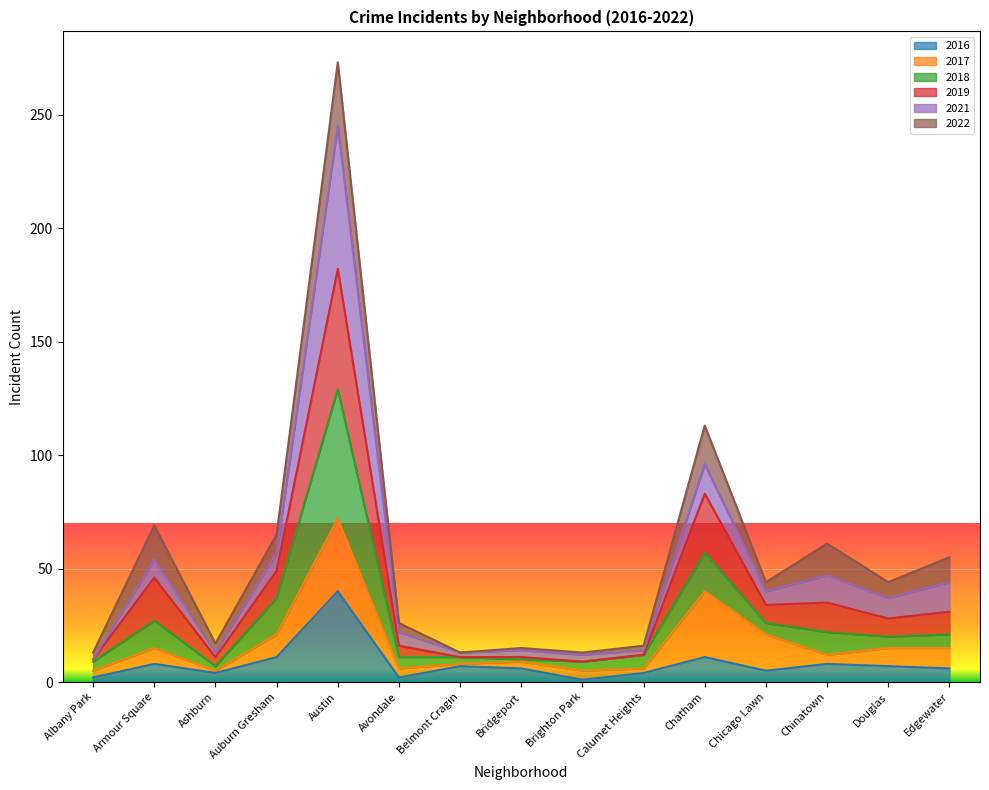

At which category is the sum across all series the highest?

Austin